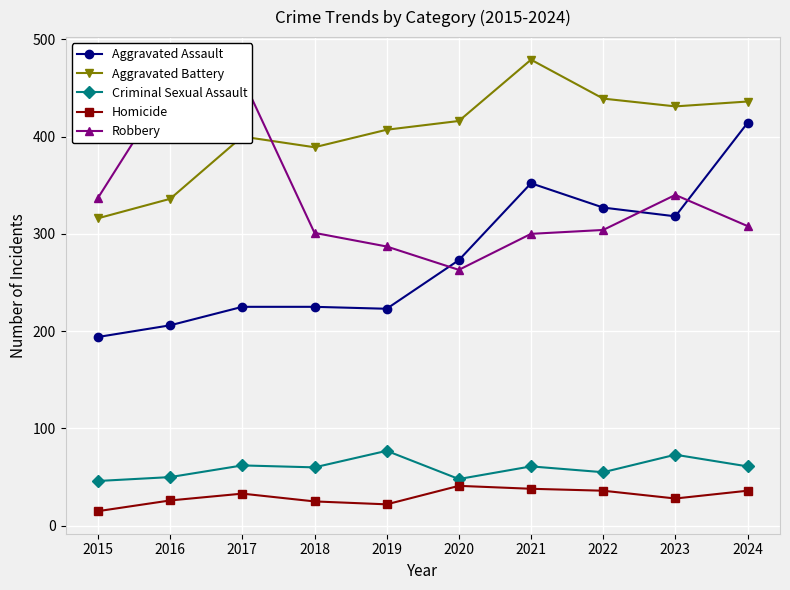

At which category does the chart reach its minimum across all series?

2015